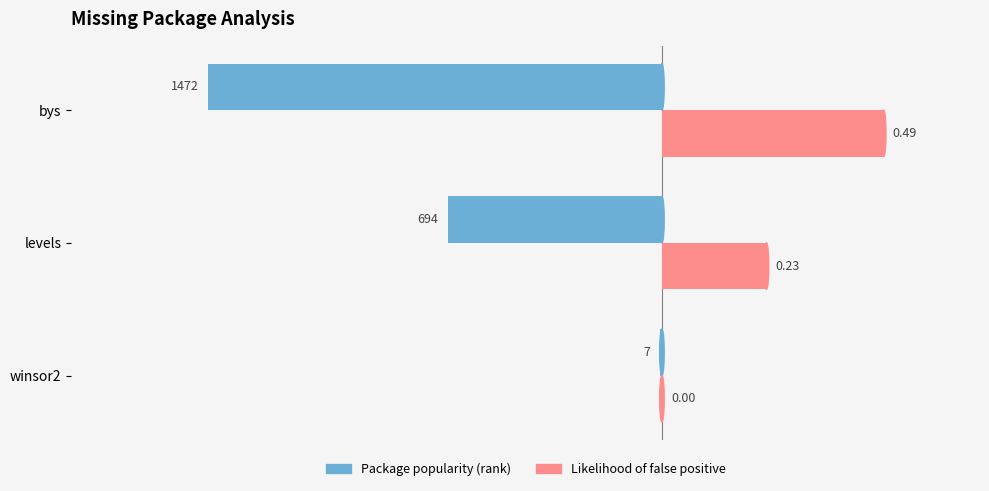

How many series are shown in this chart?

2